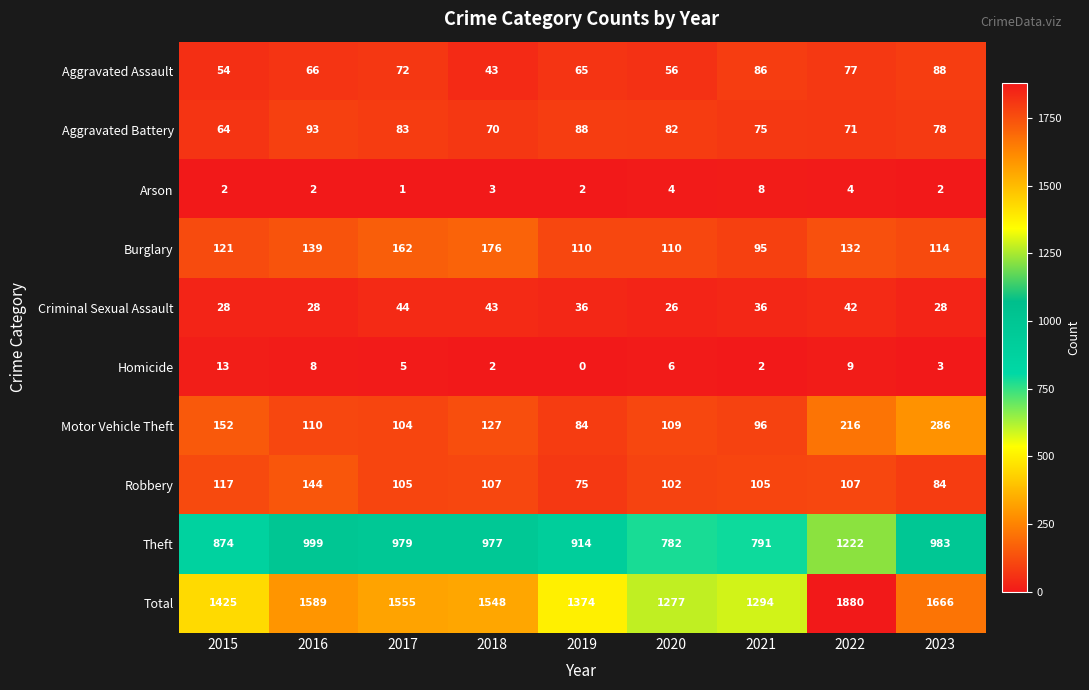

What is the greatest value displayed?

1880